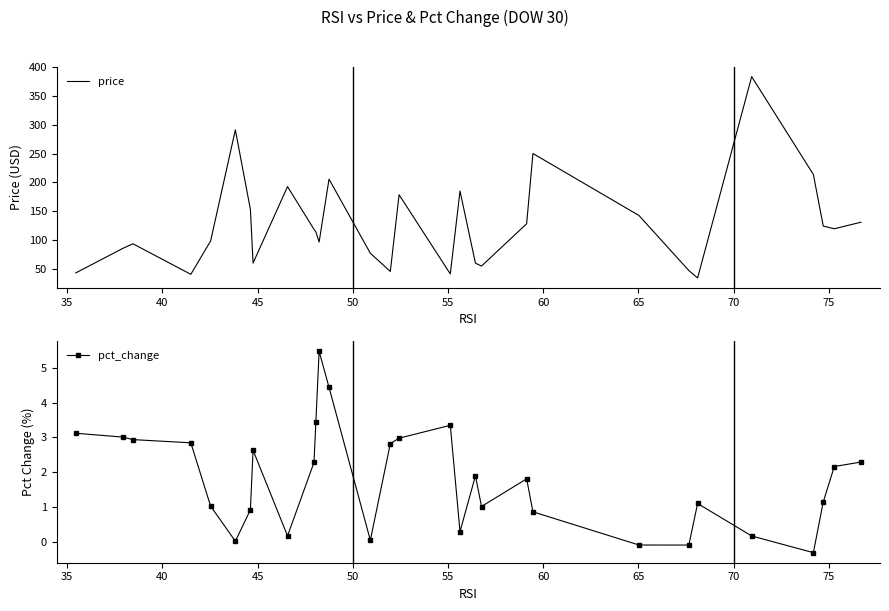

Which series has the widest spread of values?

price